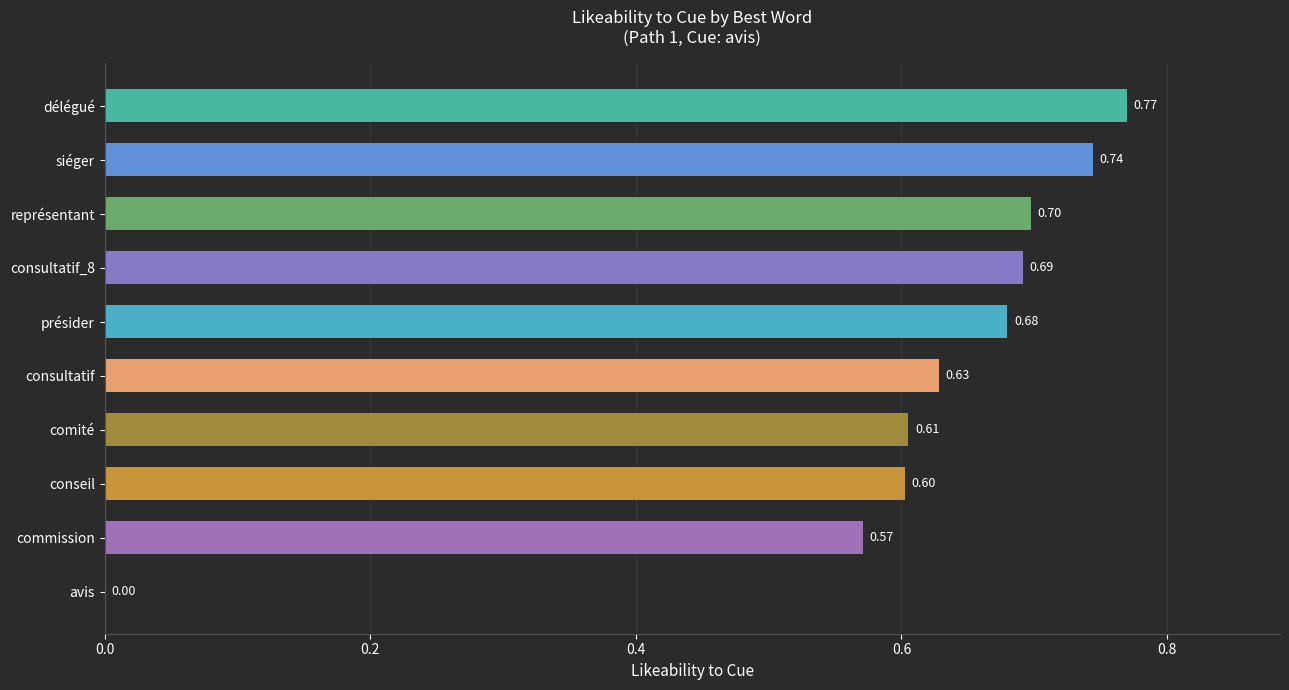

Between conseil and consultatif_8, which is larger?

consultatif_8